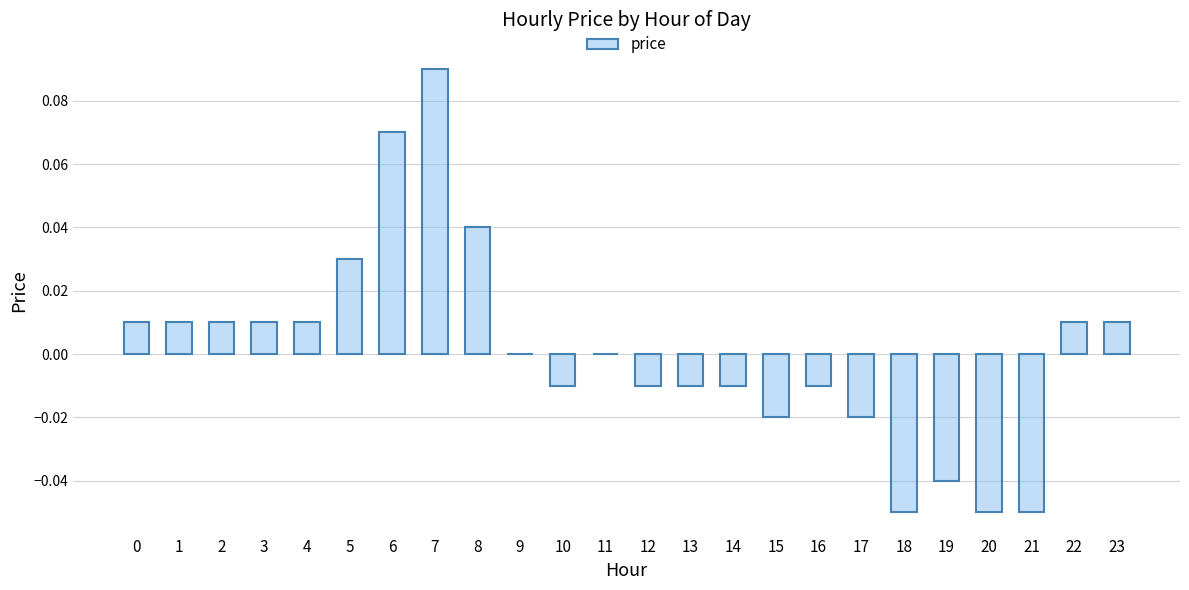

Is it true that the value at 0 is 0.0?

True